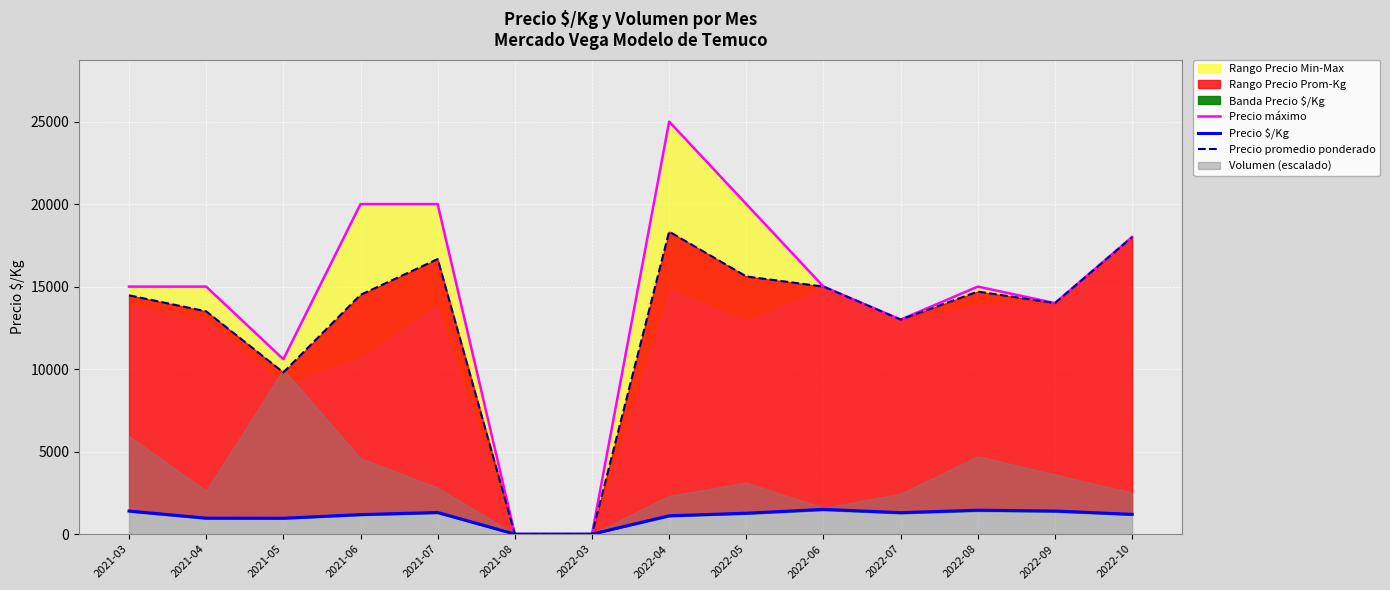

How many interior local peaks does the Precio $/Kg series have?

3